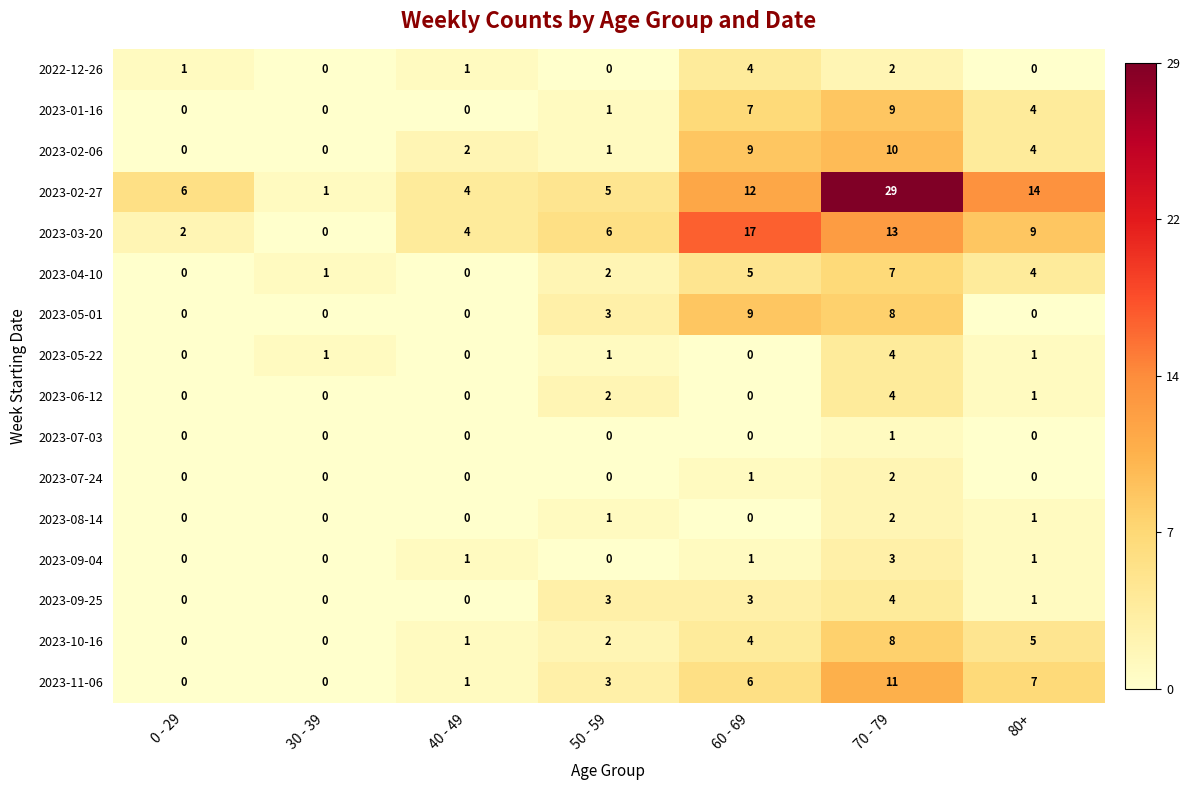

What is the spread (max minus min) of values at 60 - 69?

17